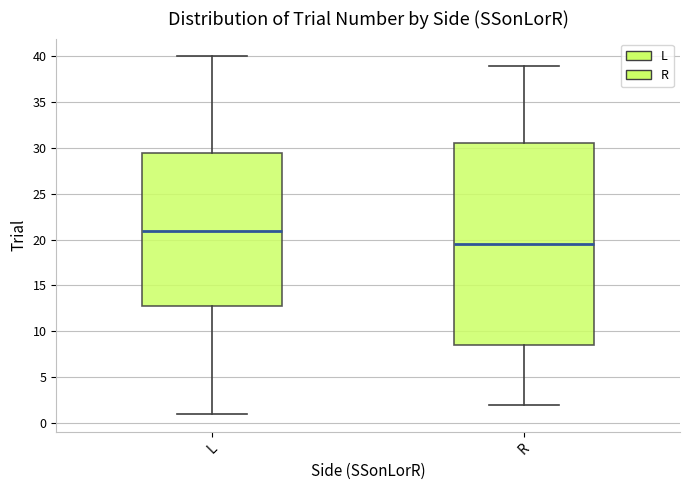

Which box has the highest median line?

L